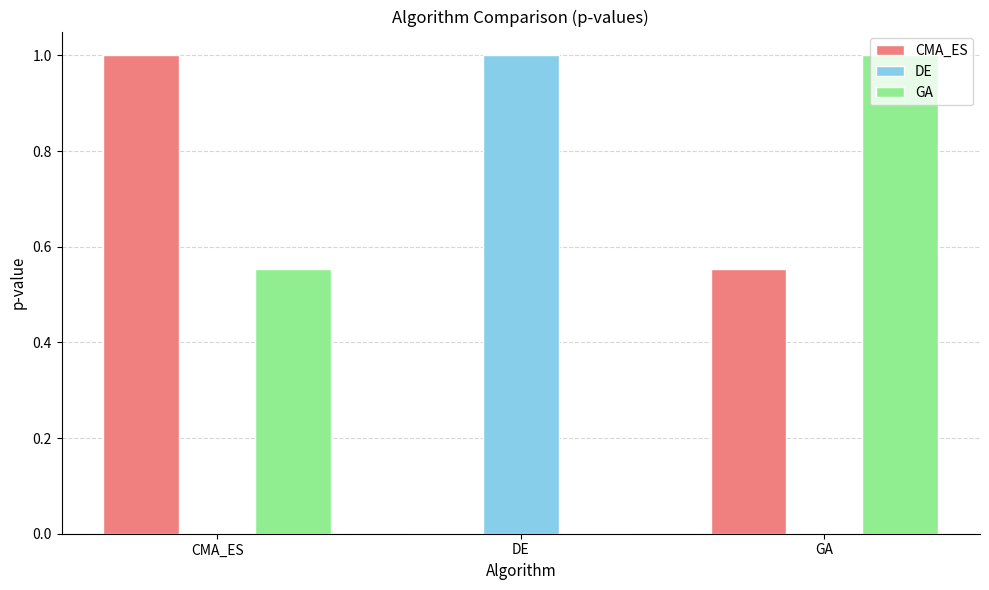

How many distinct data groups are displayed?

3